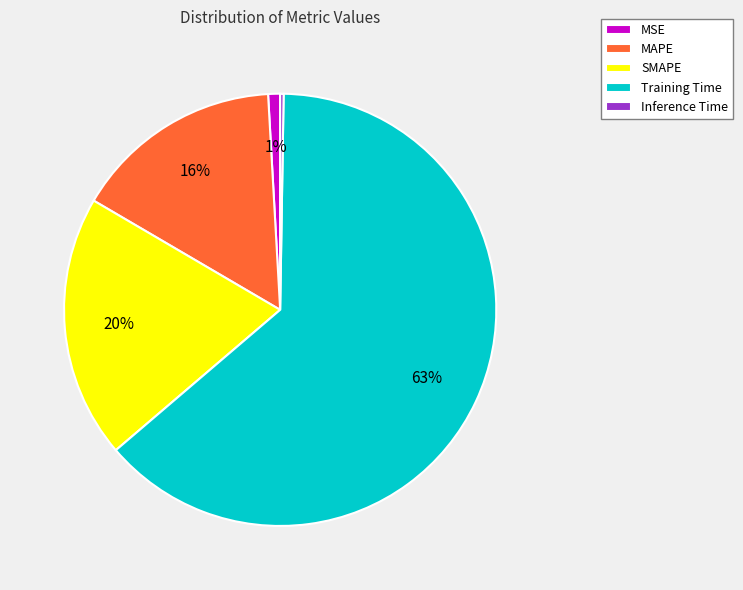

Is it true that MSE is 1% of the pie?

True